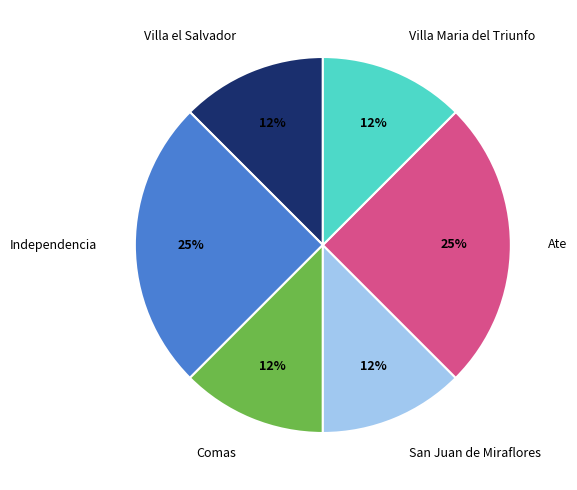

Approximately how many times larger is the value at Villa Maria del Triunfo compared to Villa el Salvador?

1.0